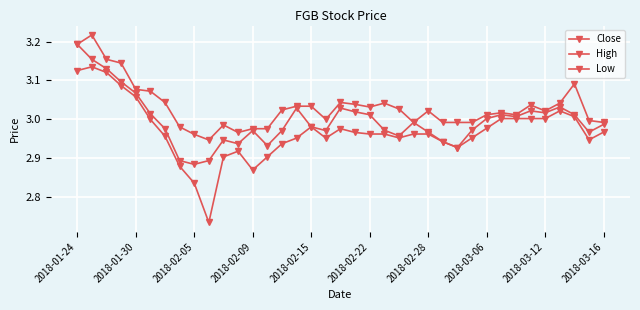

Count the number of data series in this chart.

3